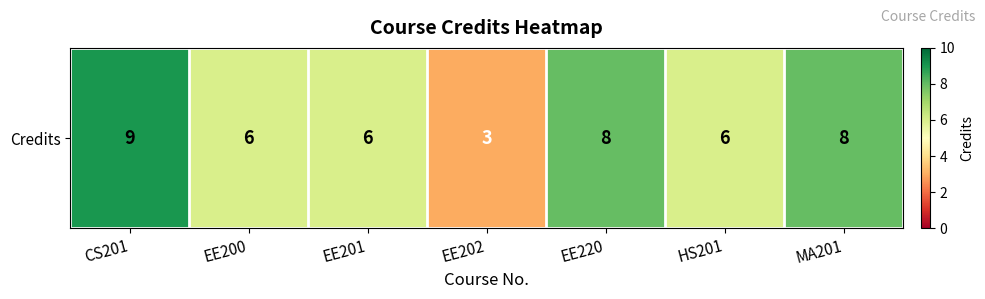

Between EE202 and CS201, which is larger?

CS201